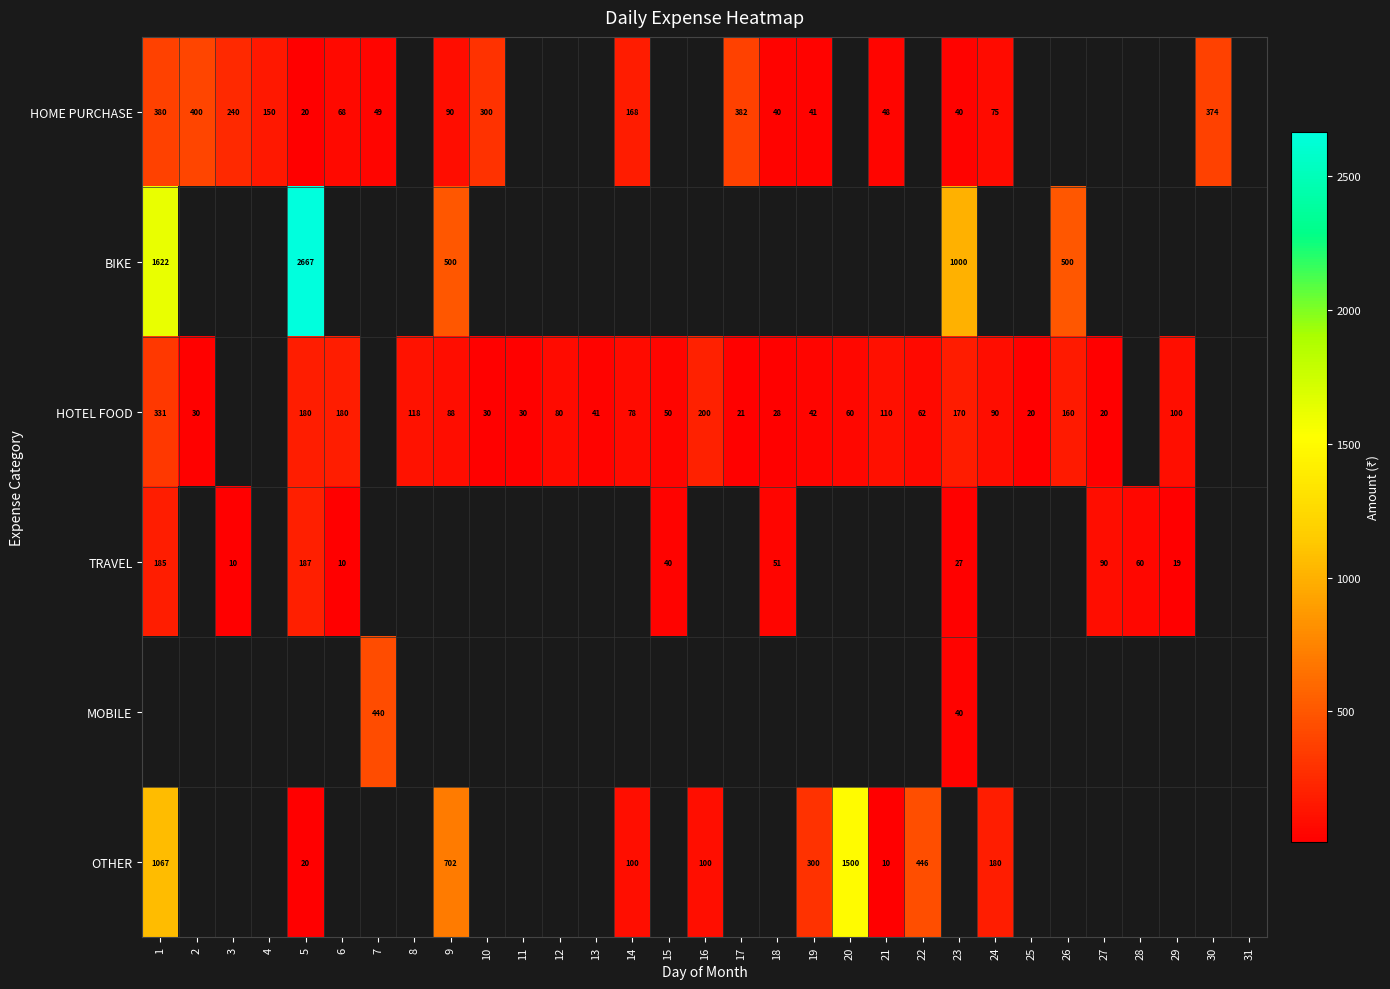

True or false: HOTEL FOOD has a value of 126 at 1.

False